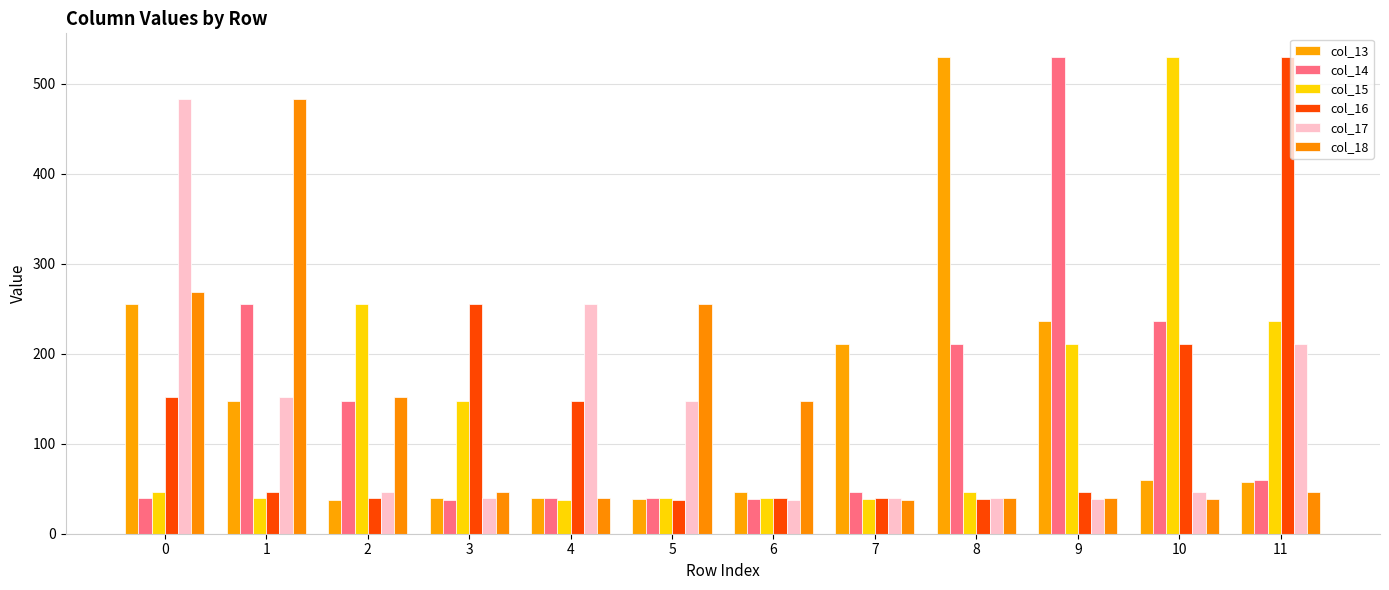

Reading left to right, what are all the values shown in this chart?

col_13: 255.3	148.0	37.7	39.5	39.3	38.4	46.2	210.7	529.8	236.5	59.4	57.2
col_14: 39.4	255.3	148.0	37.7	39.5	39.3	38.4	46.2	210.7	529.8	236.5	59.4
col_15: 46.5	39.4	255.3	148.0	37.7	39.5	39.3	38.4	46.2	210.7	529.8	236.5
col_16: 152.0	46.5	39.4	255.3	148.0	37.7	39.5	39.3	38.4	46.2	210.7	529.8
col_17: 483.0	152.0	46.5	39.4	255.3	148.0	37.7	39.5	39.3	38.4	46.2	210.7
col_18: 269.0	483.0	152.0	46.5	39.4	255.3	148.0	37.7	39.5	39.3	38.4	46.2